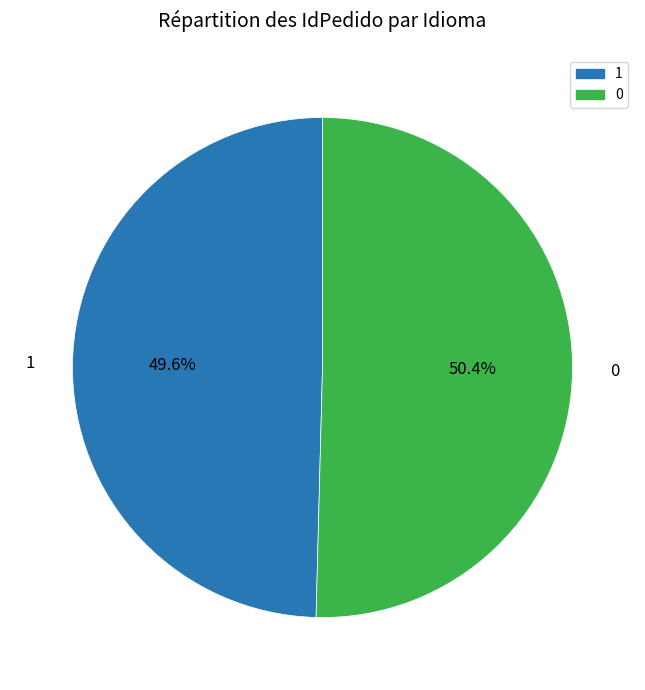

What is the total percentage of 0 and 1?

100.0%